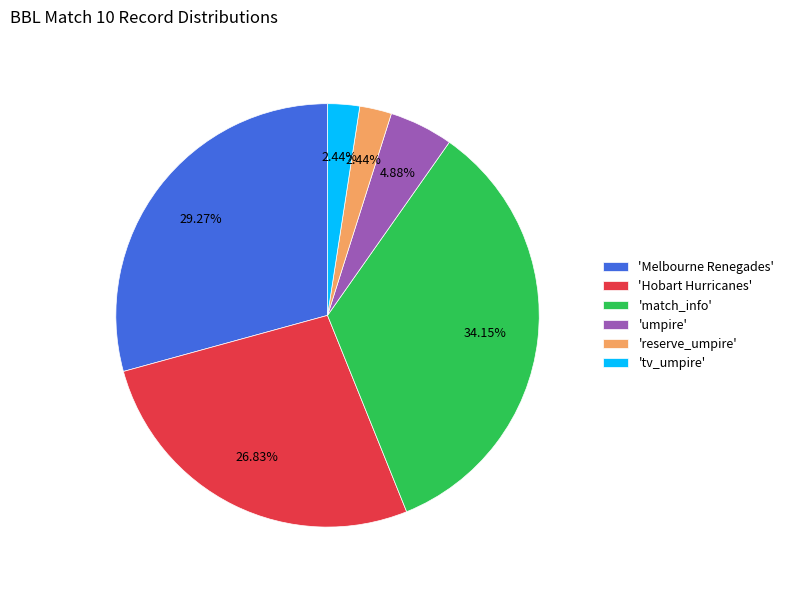

Count the number of slices in the pie.

6